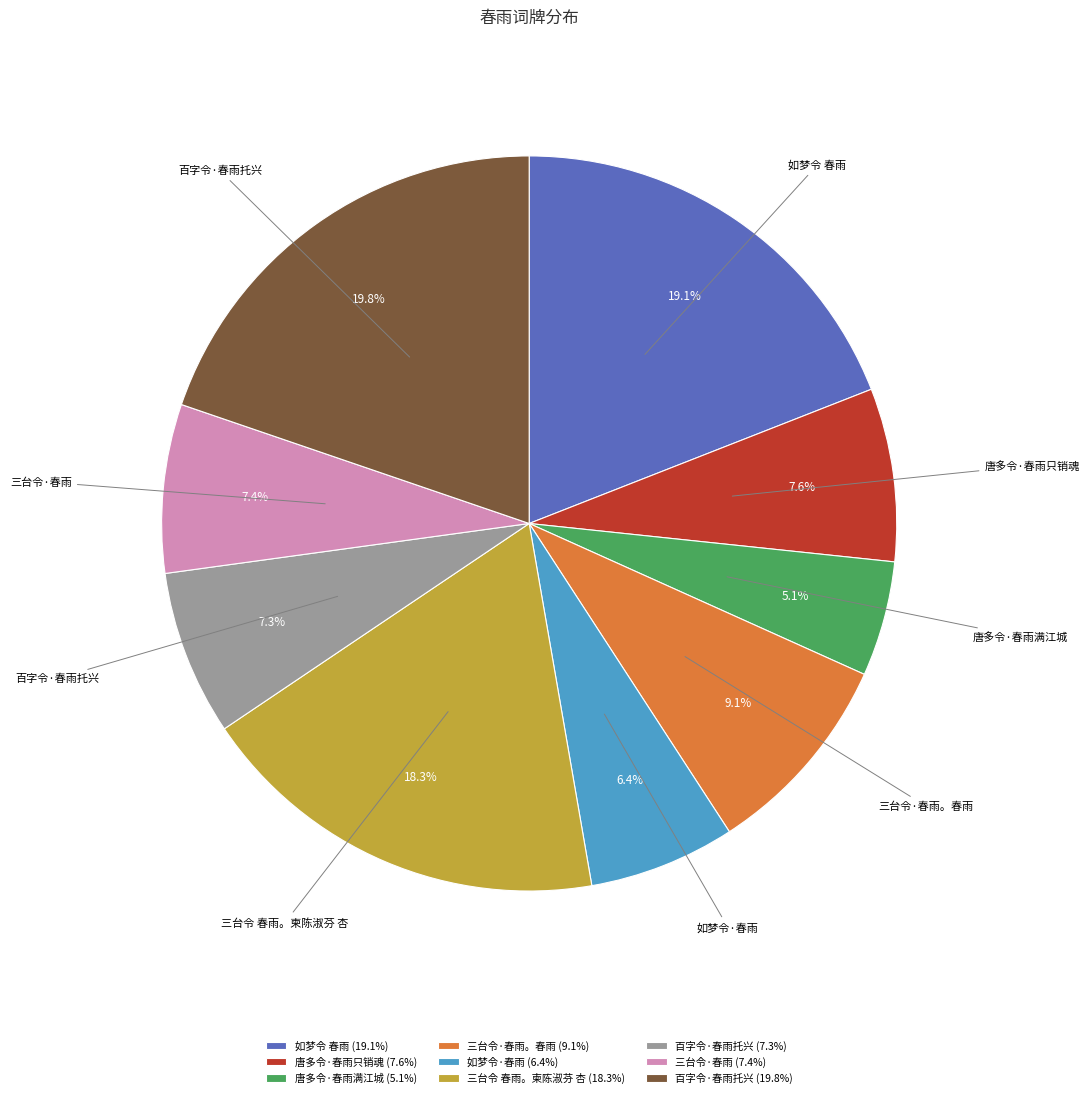

Which has a higher value, 百字令·春雨托兴 (19.8%) or 三台令·春雨。春雨 (9.1%)?

百字令·春雨托兴 (19.8%)